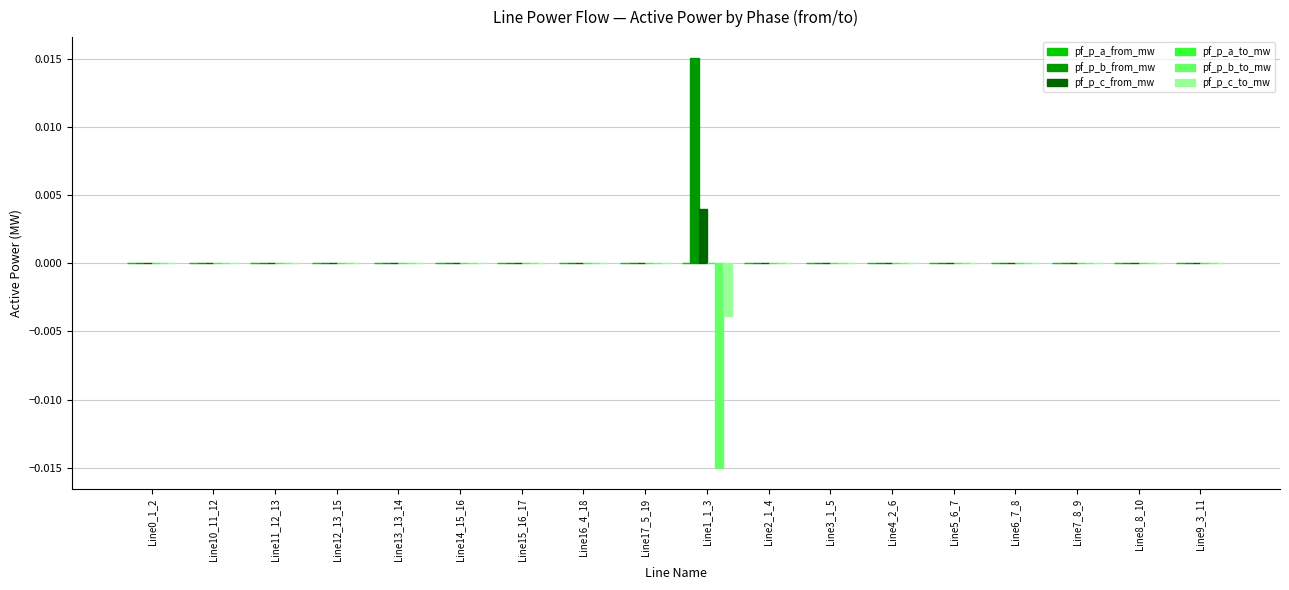

At which category does the chart reach its peak across all series?

Line1_1_3